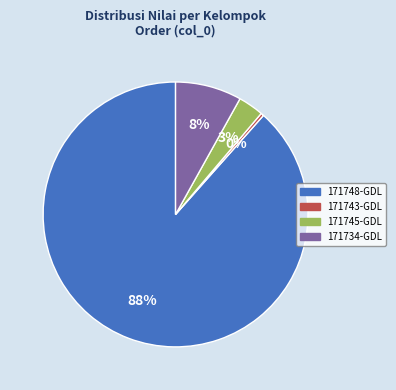

What percentage is the 171734-GDL slice, to the nearest percent?

8%